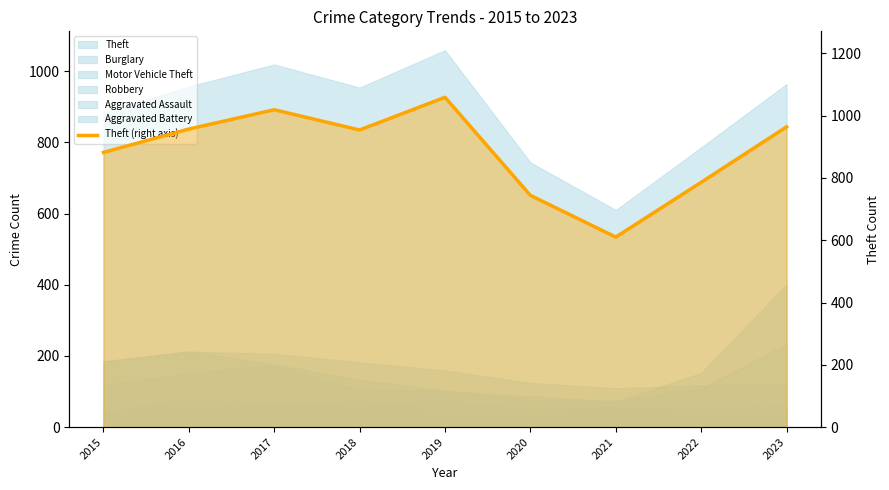

How many interior local peaks (higher than both neighbors) does the data have?

2